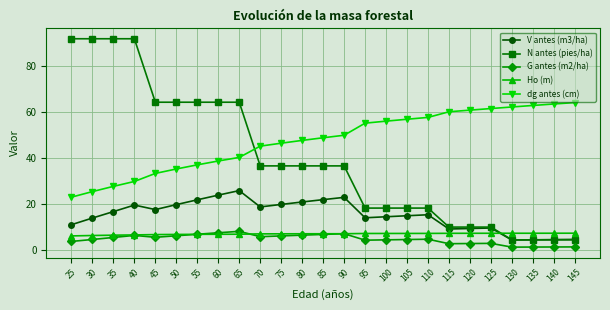

Is the value of G antes (m2/ha) at 25 greater than the value of N antes (pies/ha) at 90?

No